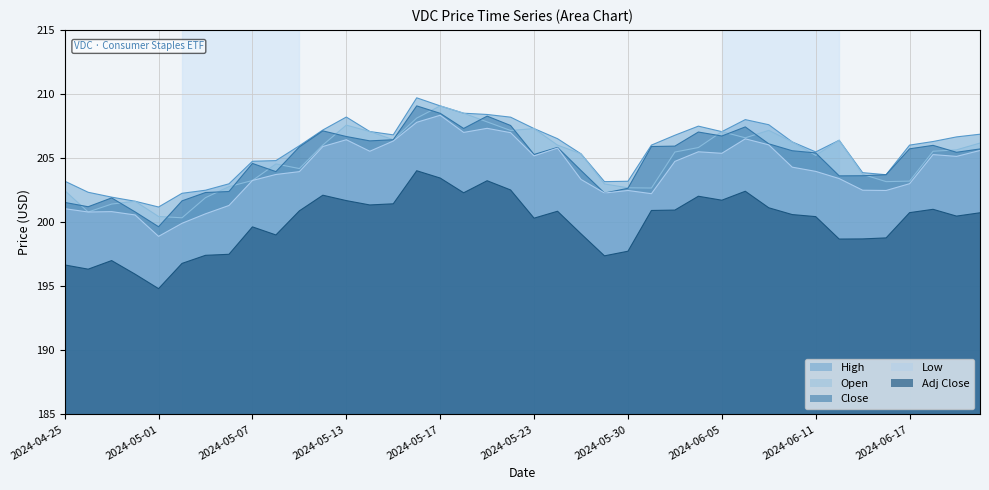

Which label corresponds to the smallest value in the chart?

2024-05-01